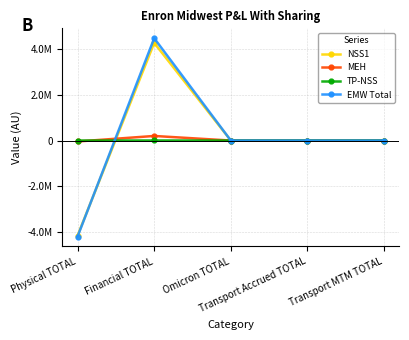

Which series has the largest range (max minus min)?

EMW Total